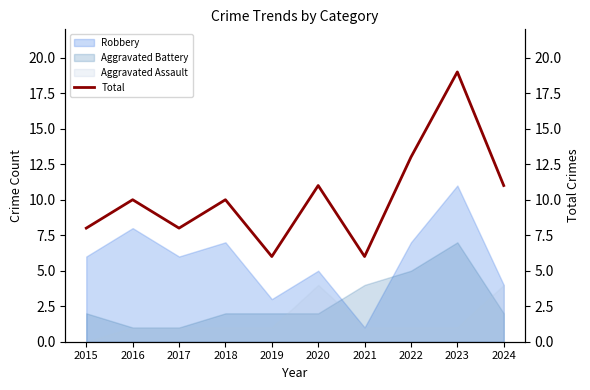

How many data points does each series have?

10